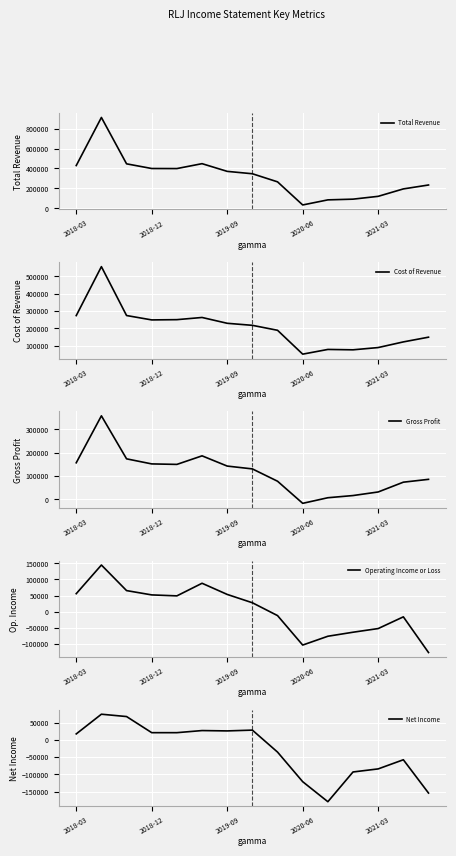

The Net Income series shows 34458 at 2020-06. True or false?

False